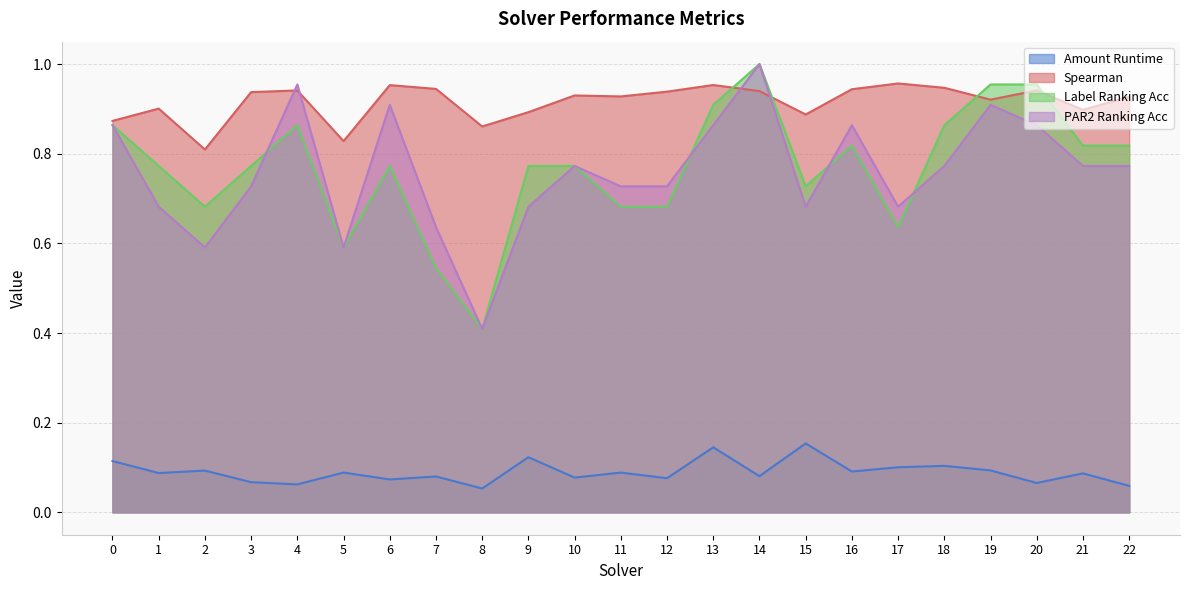

Rank the categories by amount_runtime value from highest to lowest.

15, 13, 9, 0, 18, 17, 19, 2, 16, 5, 11, 1, 21, 14, 7, 10, 12, 6, 3, 20, 4, 22, 8